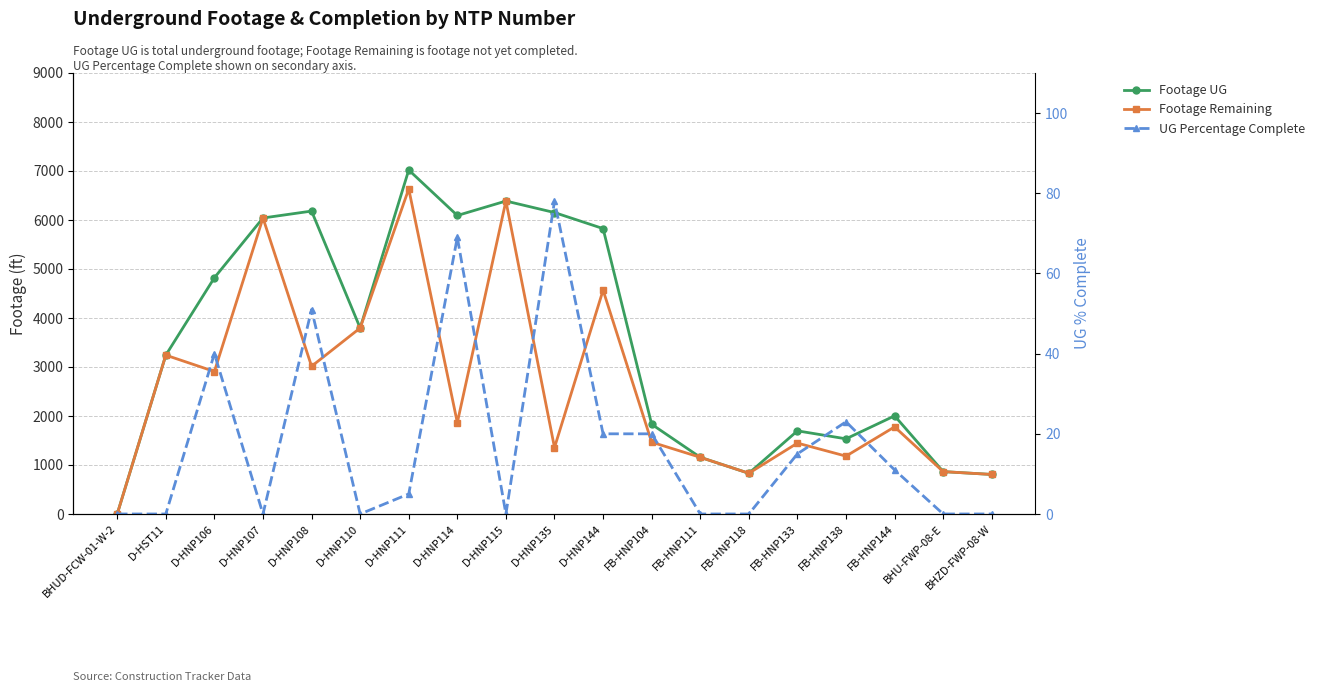

Which category has the highest value in the UG Percentage Complete series?

D-HNP135